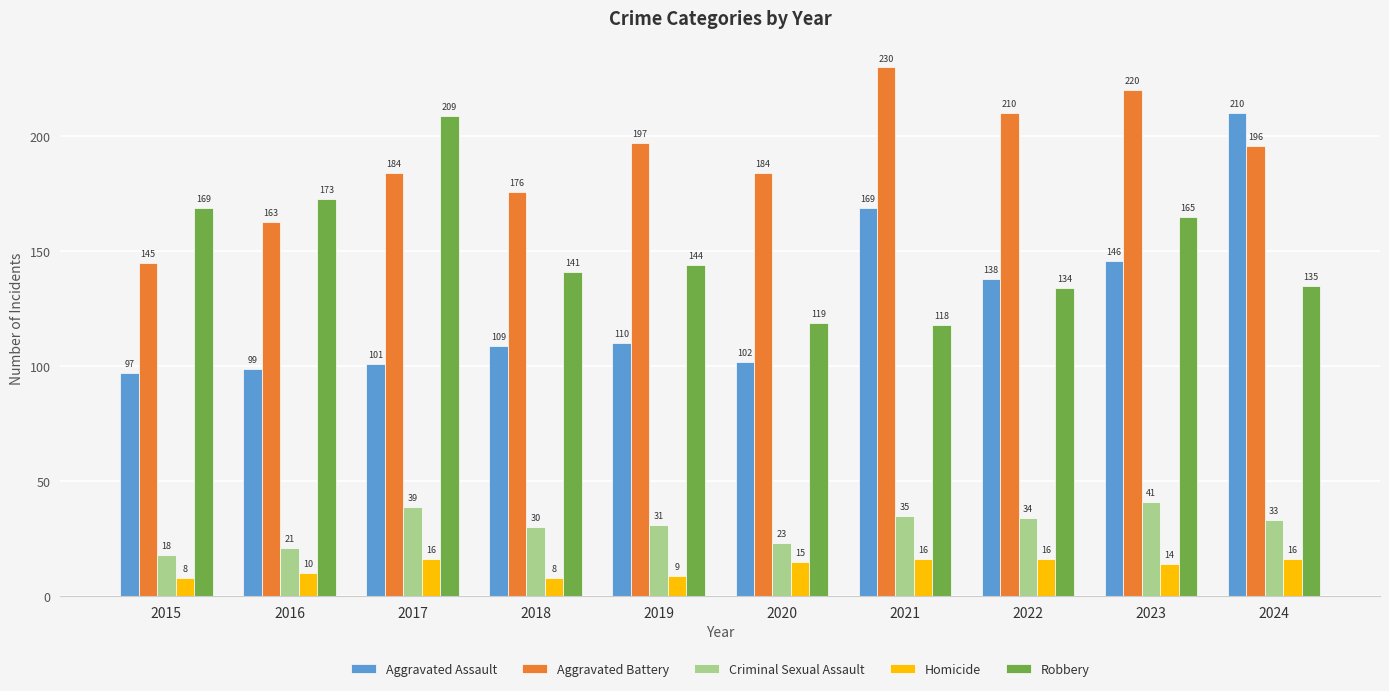

At how many categories does at least one series exceed 91?

10